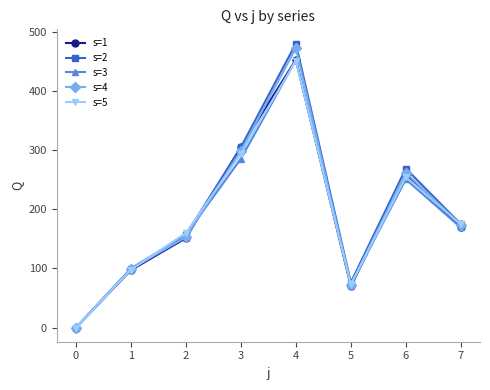

What is the difference between the maximum and minimum values in the s=3 series?

453.0